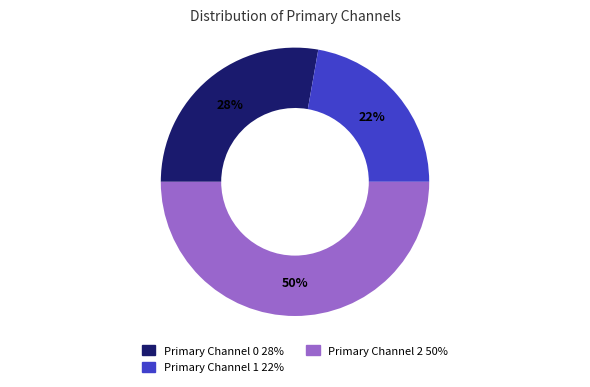

How many slices are in this pie chart?

3